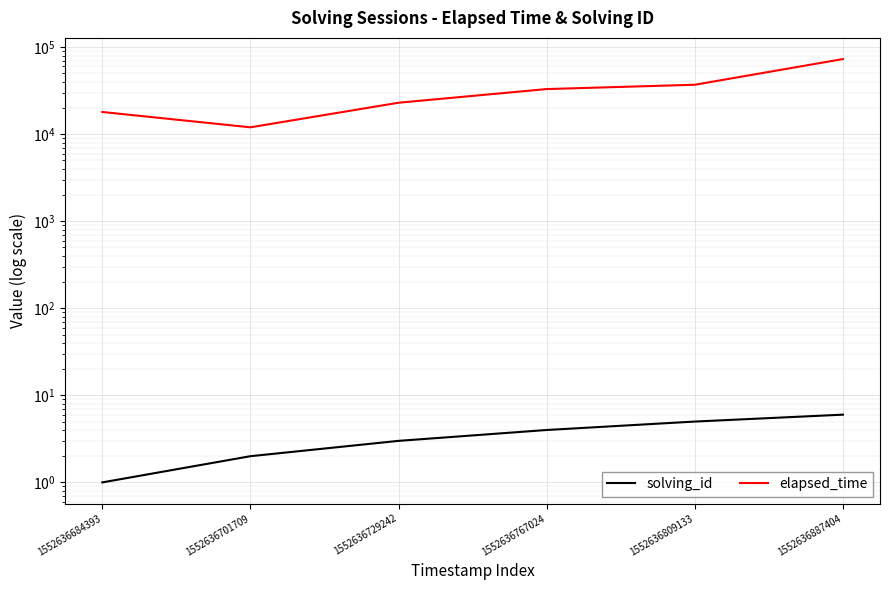

Which category has the lowest value in the solving_id series?

1552636684393